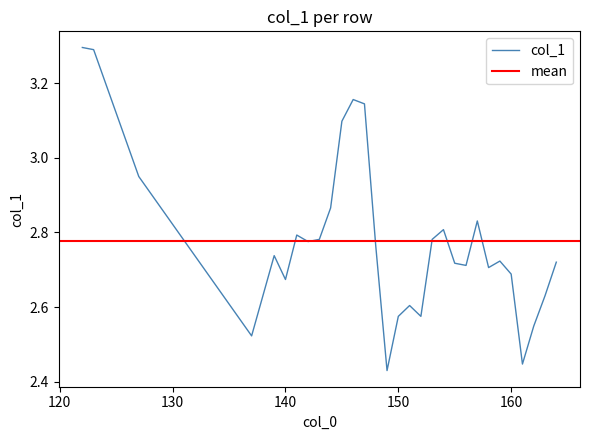

What is the difference between the values at 147 and 148?

0.4